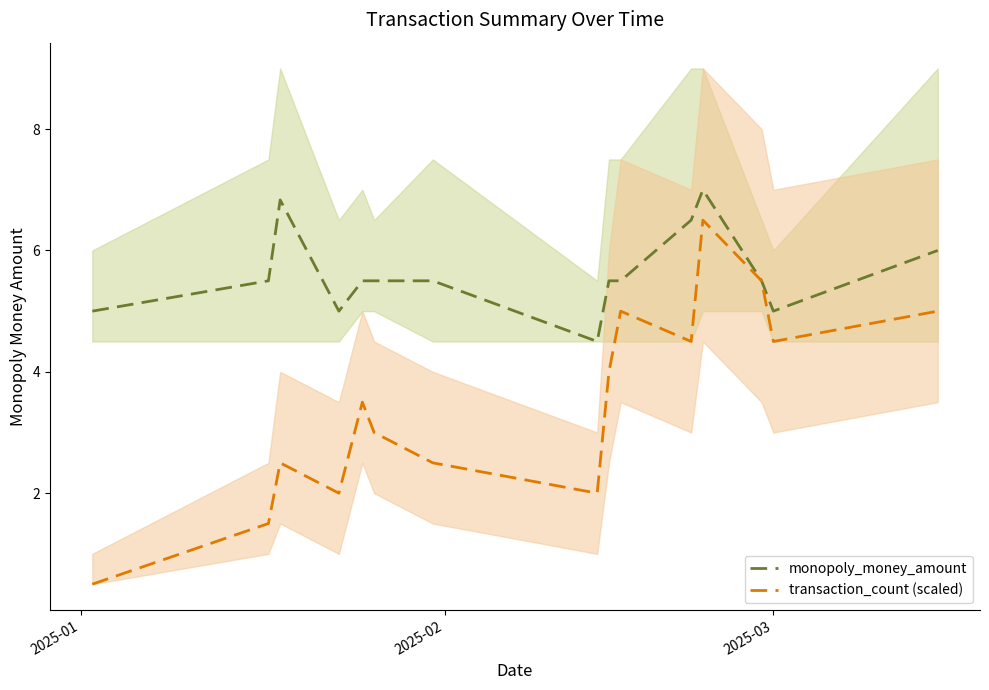

What is the sum of all transaction_count (scaled) values?

52.5